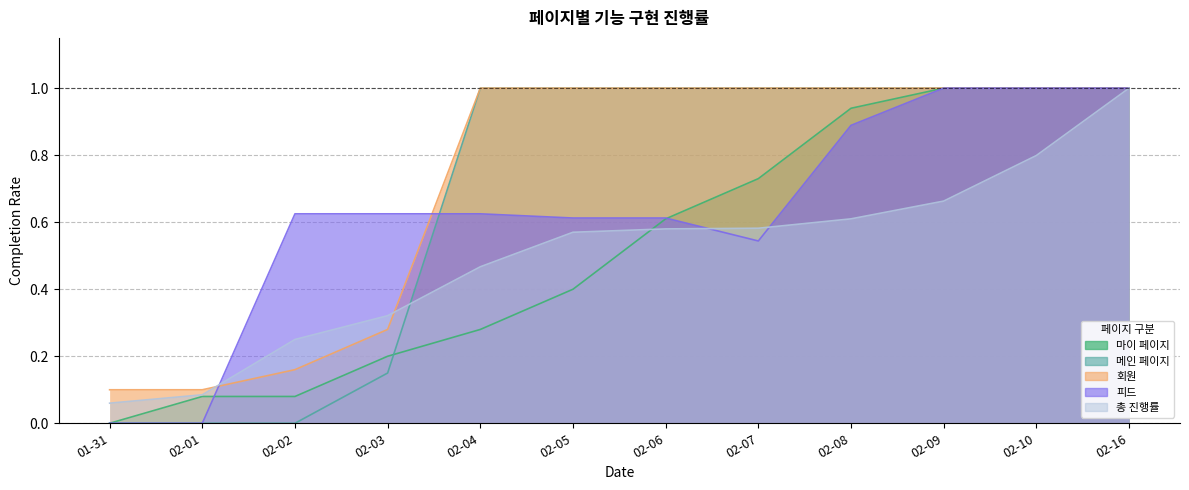

What is the sum of the 회원 values at 02-03 and 02-16?

1.3